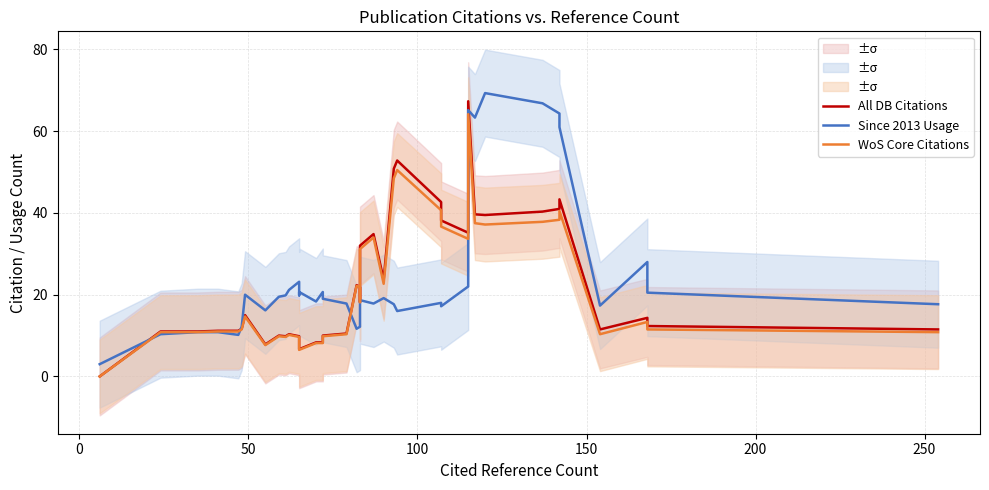

What is the difference between the maximum and minimum values in the WoS Core Citations series?

64.2